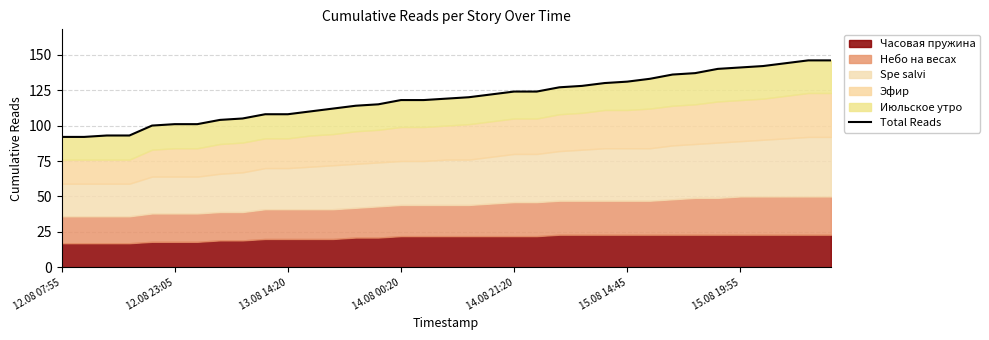

At which category does the chart reach its minimum across all series?

12.08 07:55